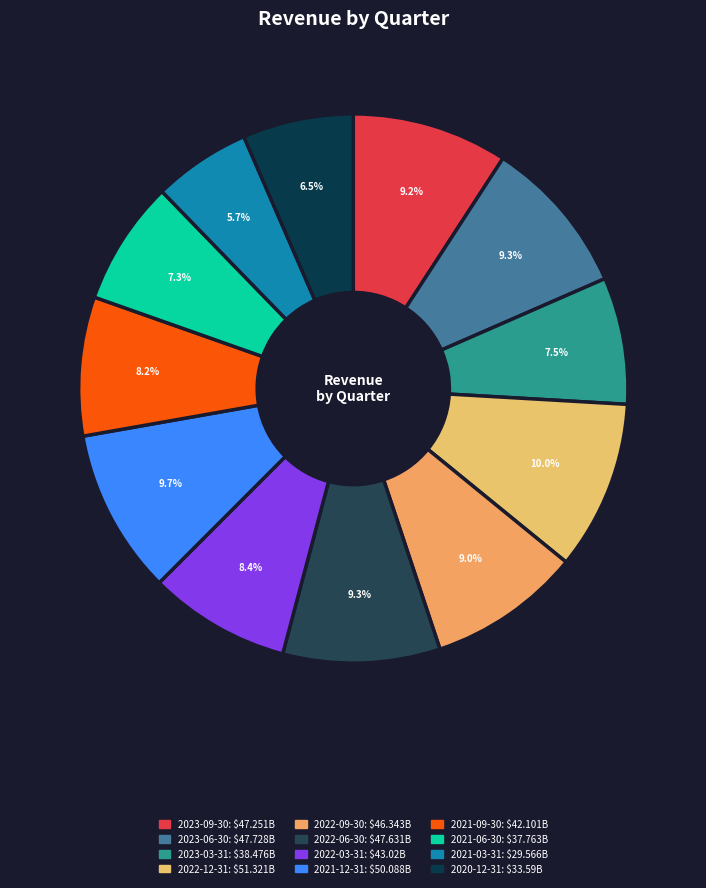

Count the number of slices in the pie.

12